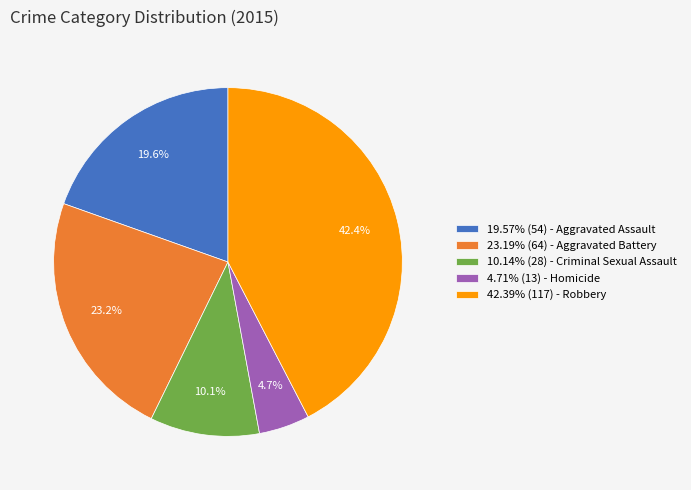

Does any single category account for the majority?

No